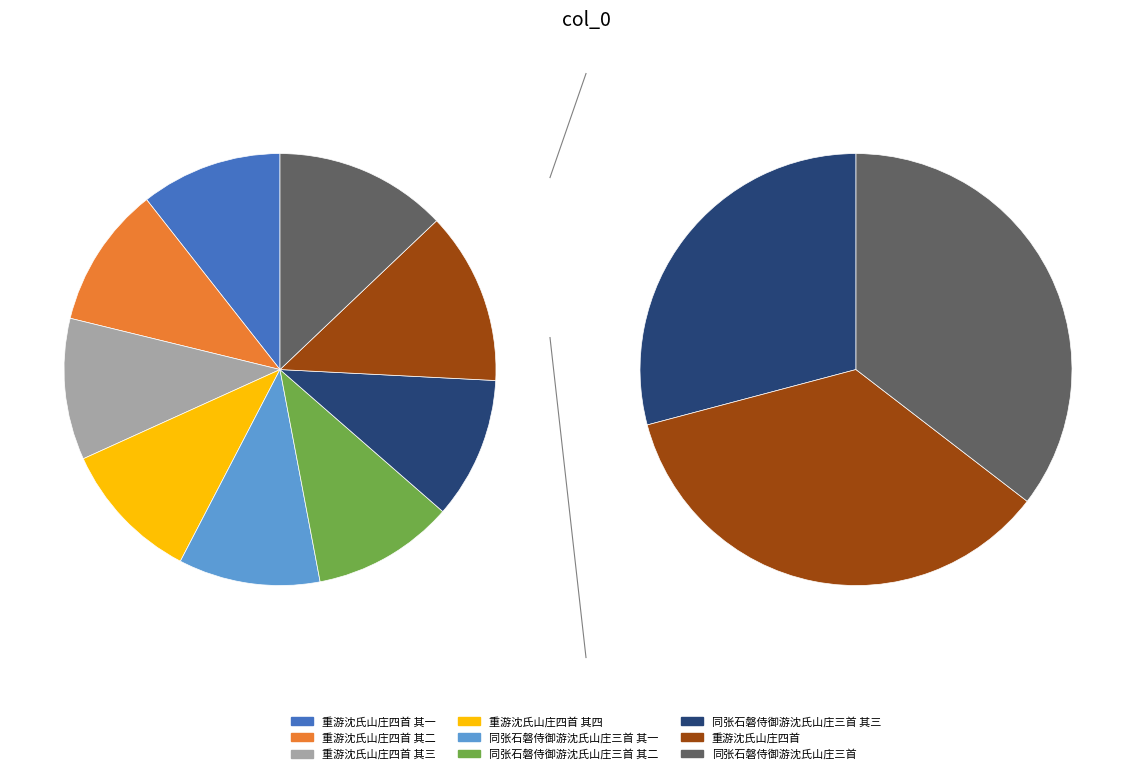

To the nearest percent, what is the difference between the largest and smallest slice percentages?

2%